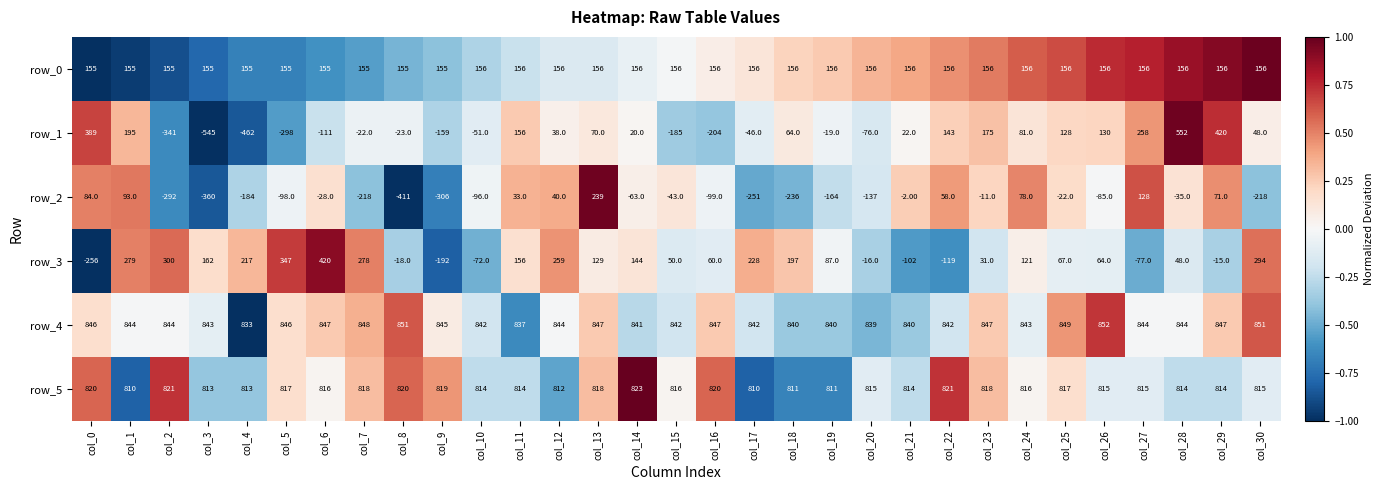

Rank the series at col_24 from highest to lowest value.

row_4, row_5, row_0, row_3, row_1, row_2